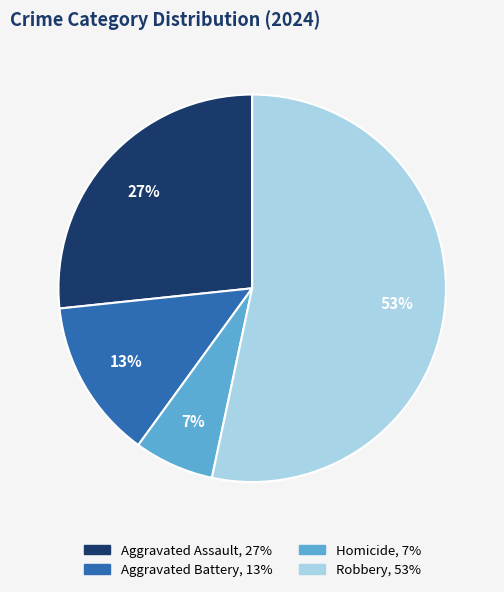

To the nearest percent, what is the difference between the Aggravated Assault and Homicide slice percentages?

20%